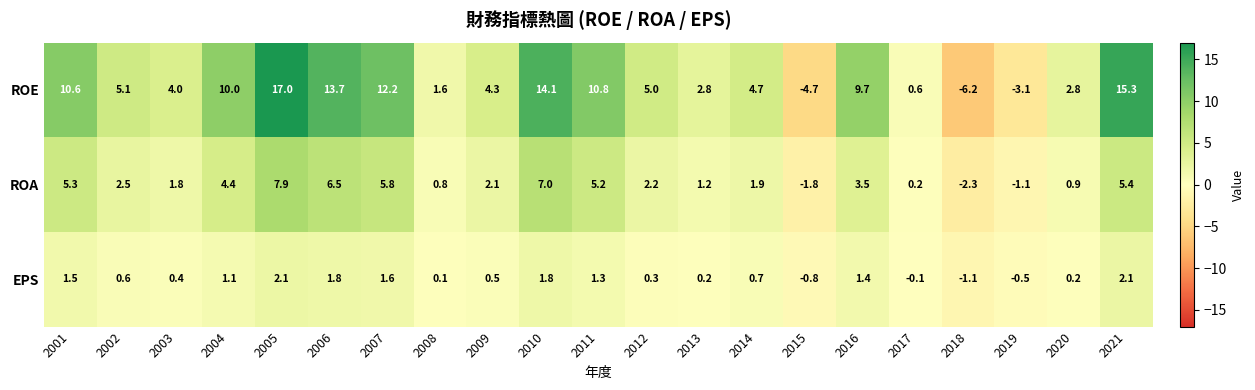

Between 2011 and 2013, which series saw the biggest shift?

ROE